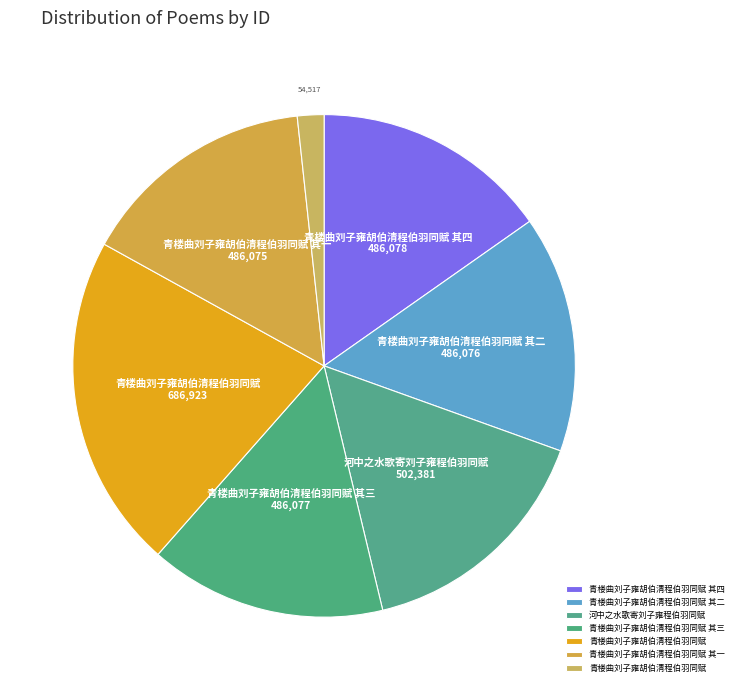

How many slices are in this pie chart?

7